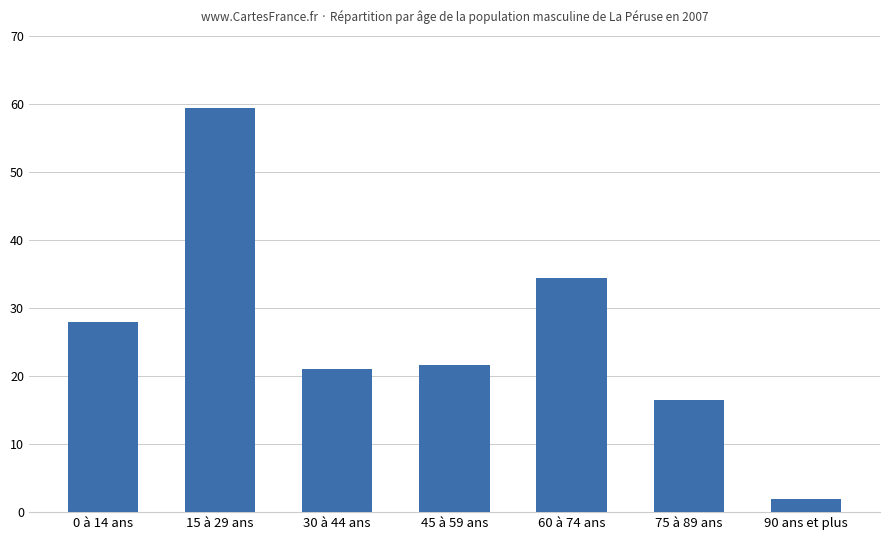

What is the change in value from 0 à 14 ans to 30 à 44 ans?

-7.0